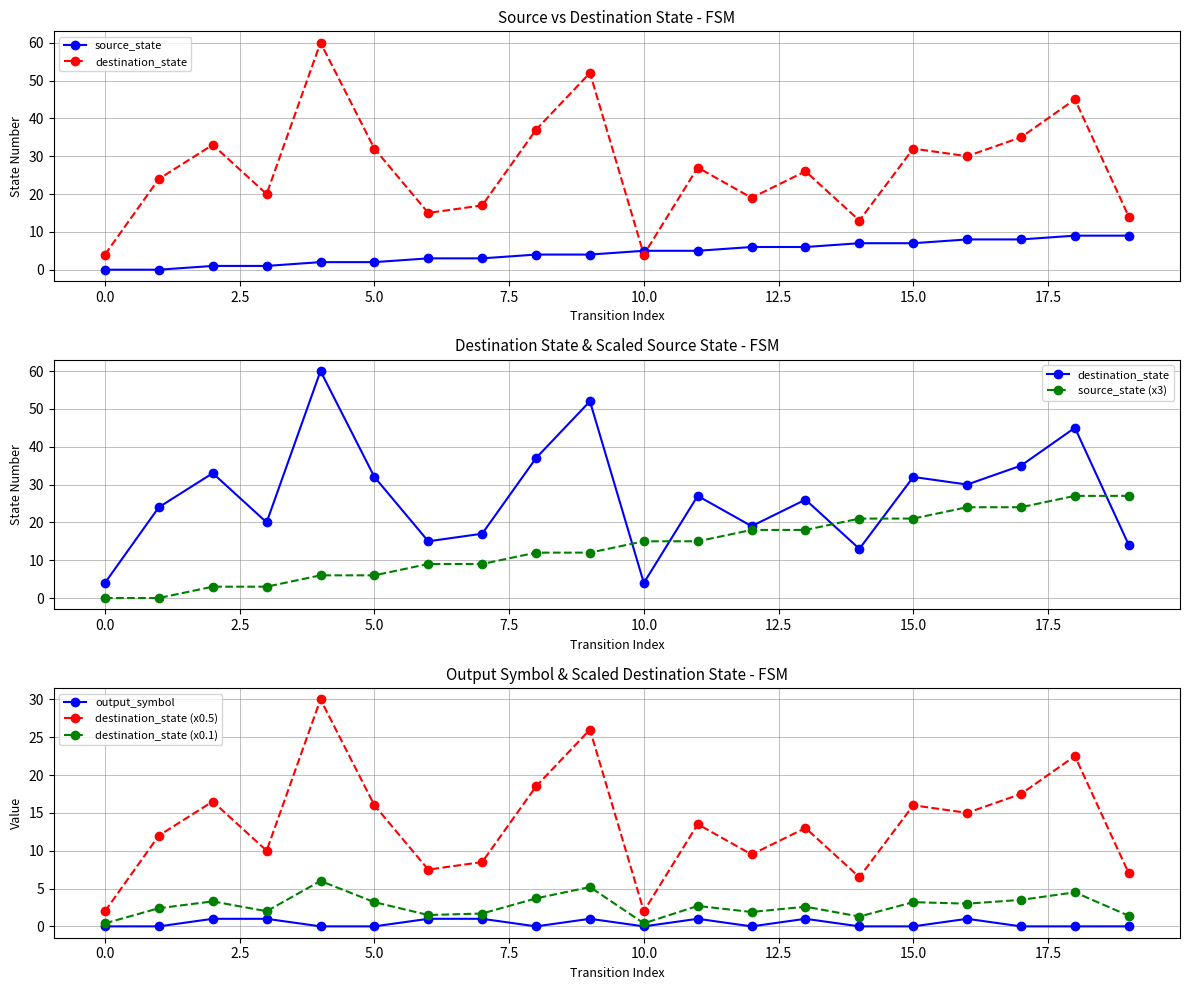

Is this an area chart (filled region under the line)?

No